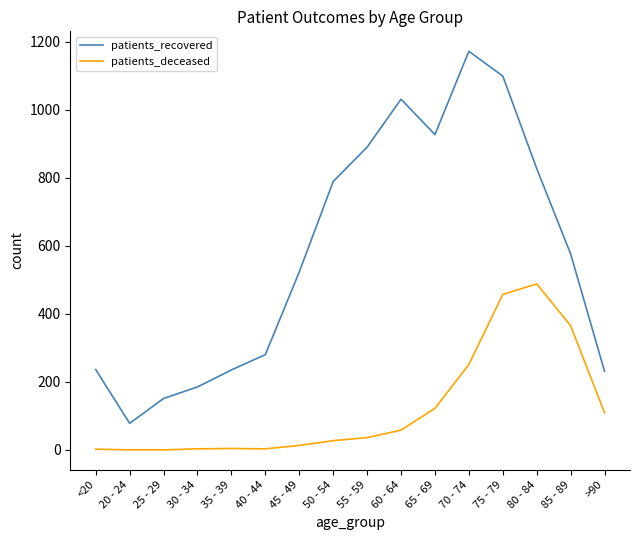

True or false: patients_recovered has more than 2 points higher than both neighbors.

False